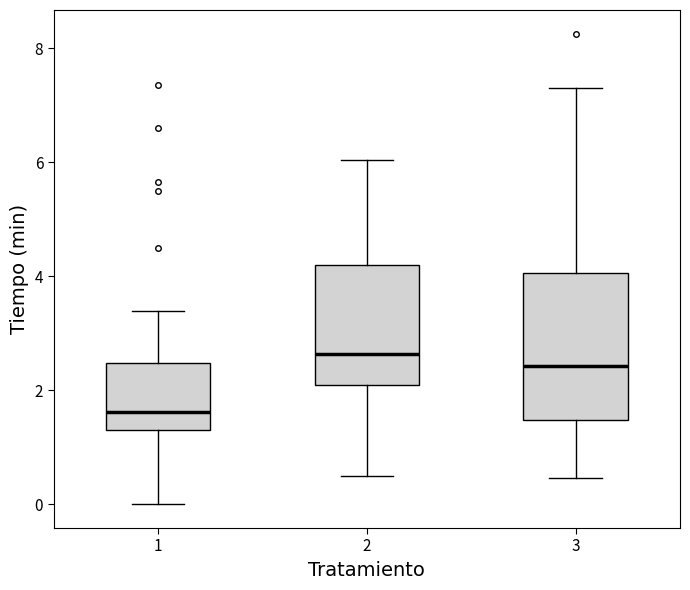

Reading left to right, read every box against the y-axis: the position of its median line, the range the box covers, and the ends of its whiskers. The values are not printed on the chart, so give them approximately, as read against the axis.

1: median 1.6, box 1.4 to 2.4, whiskers 0.0 to 3.4
2: median 2.6, box 2.2 to 4.2, whiskers 0.6 to 6.0
3: median 2.4, box 1.4 to 4.0, whiskers 0.4 to 7.4